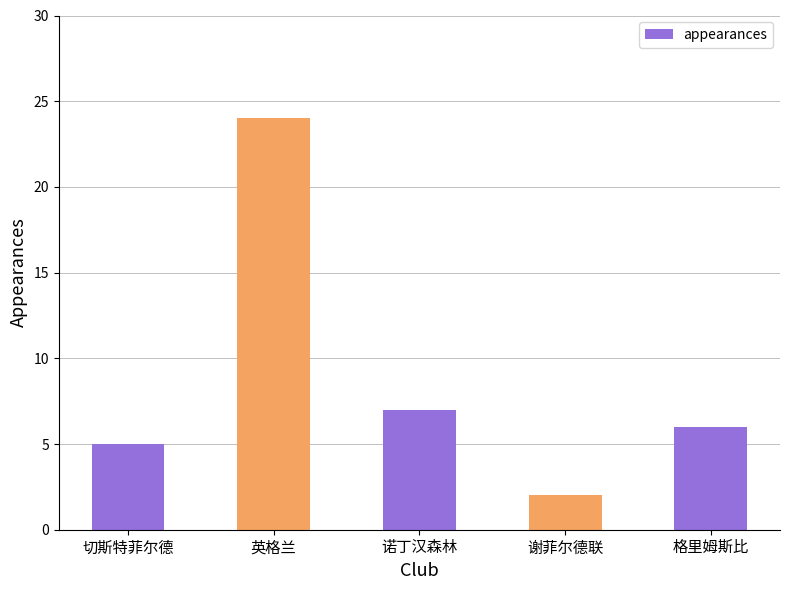

At which label is the value closest to 13?

诺丁汉森林